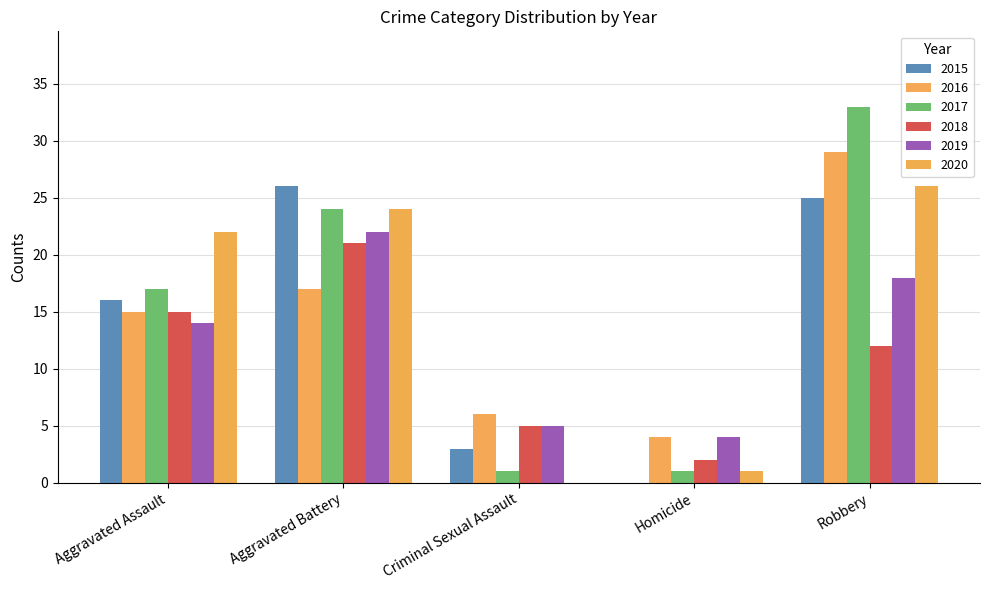

At which label does 2016 reach its minimum?

Homicide